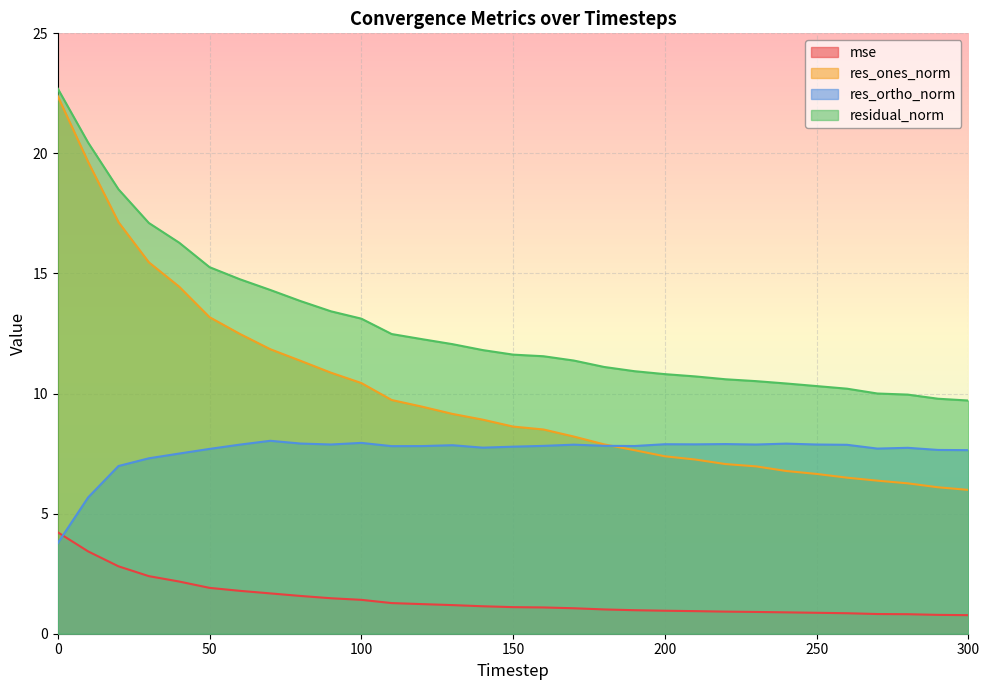

What is the difference between the highest and lowest values at 160?

10.5